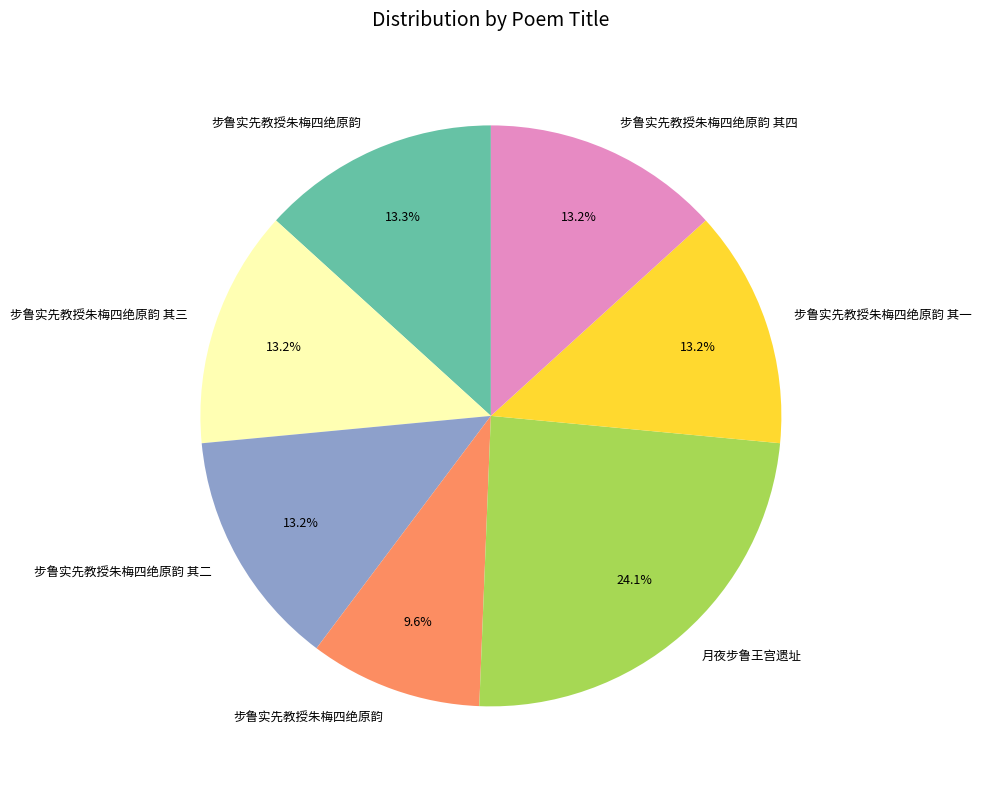

Is there any slice that represents more than half of the pie?

No